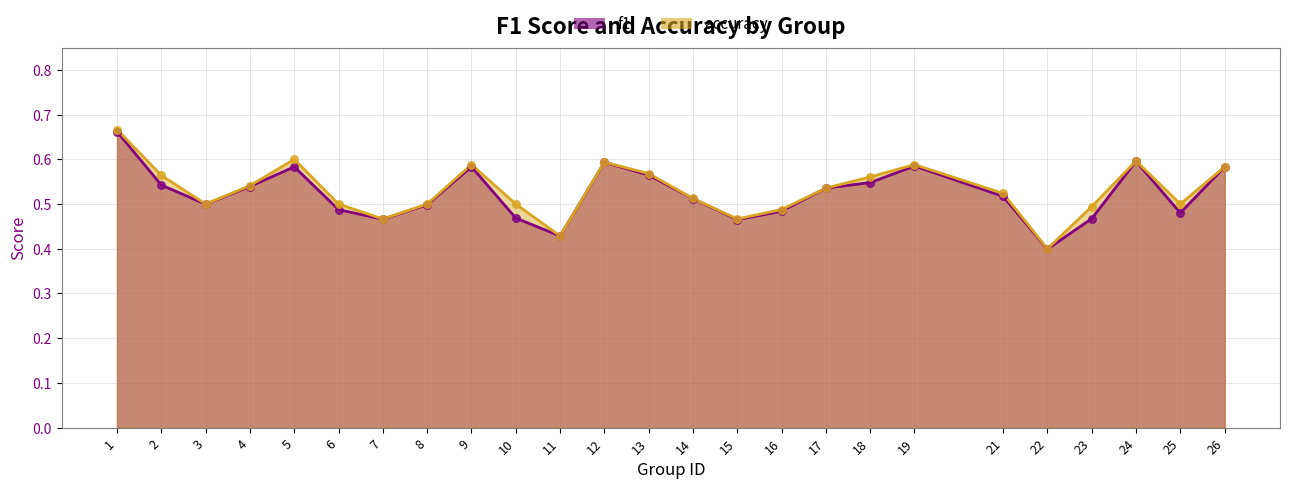

Which series has the largest Y range (max minus min)?

accuracy